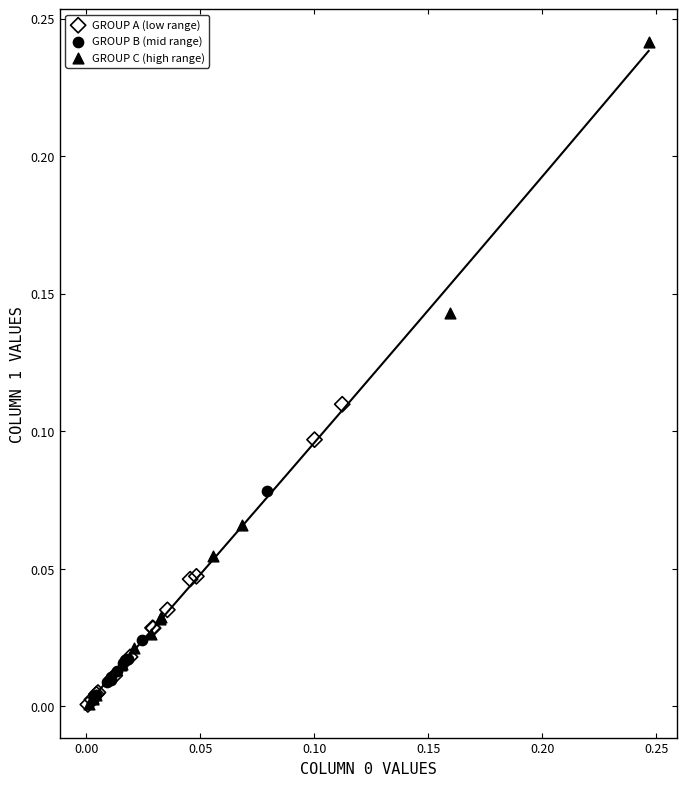

Which series reaches the maximum Y coordinate?

GROUP C (high range)